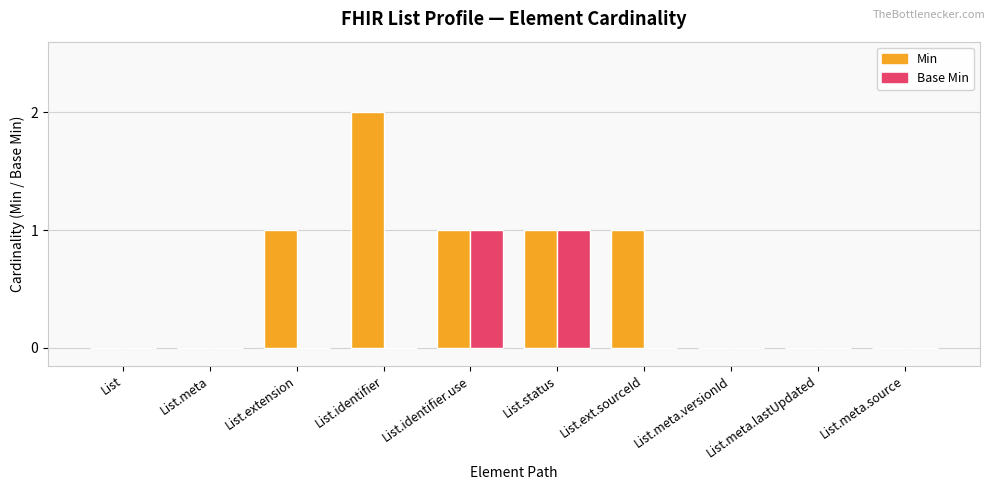

How many distinct data groups are displayed?

2